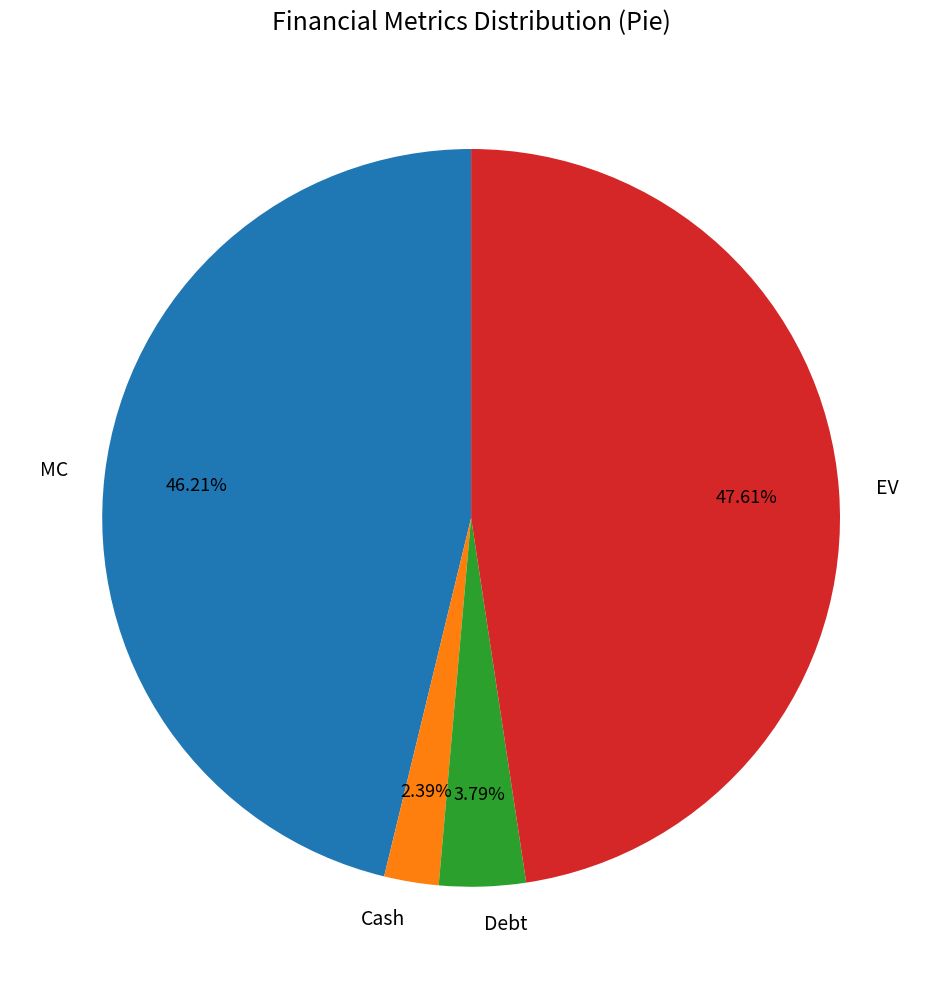

Rank the categories by value from lowest to highest.

Cash, Debt, MC, EV